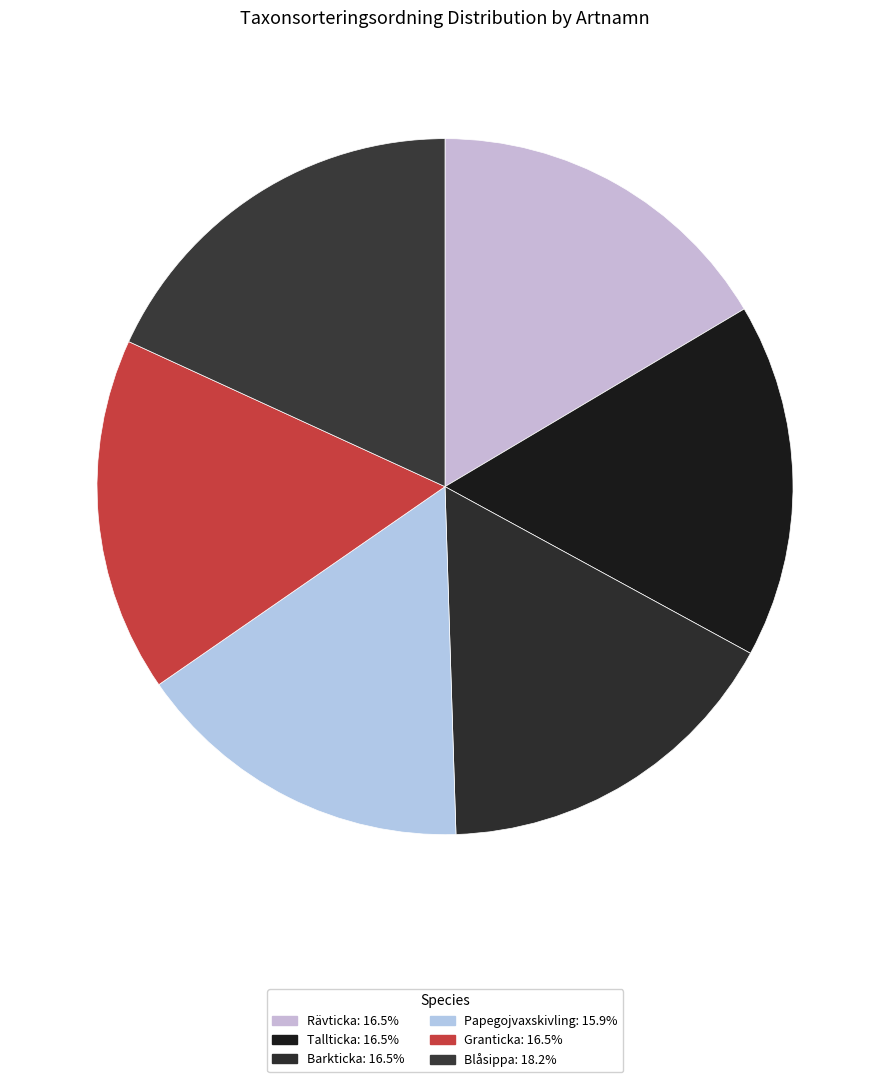

What percentage is NOT represented by Granticka?

83.5%